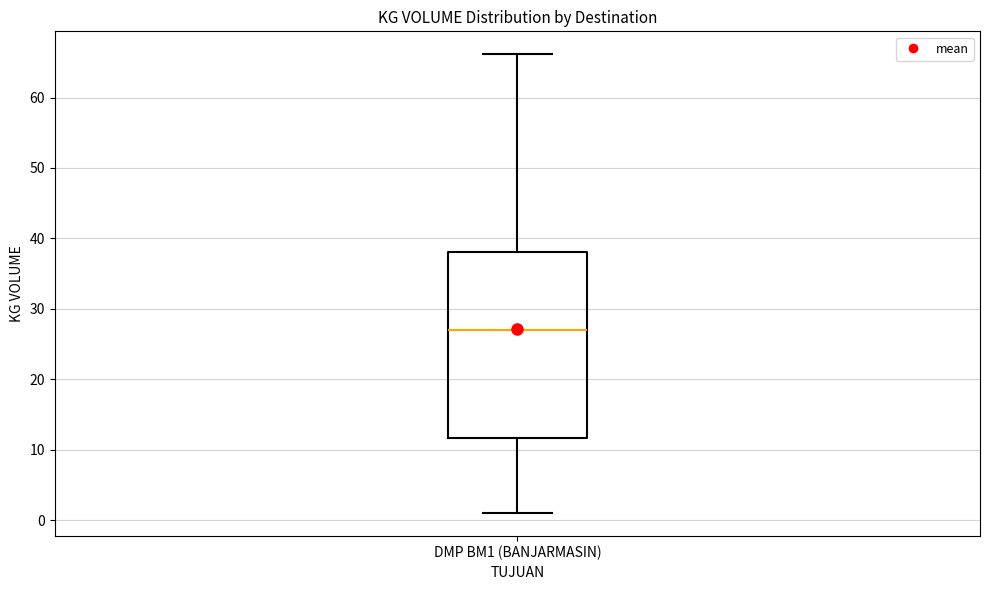

Transcribe this box plot: give where the median line is, the range the box spans, and where the two whiskers end, as read against the y-axis. The values are not printed on the chart, so give them approximately, as read against the axis.

median 27, box 12 to 38, whiskers 1 to 66